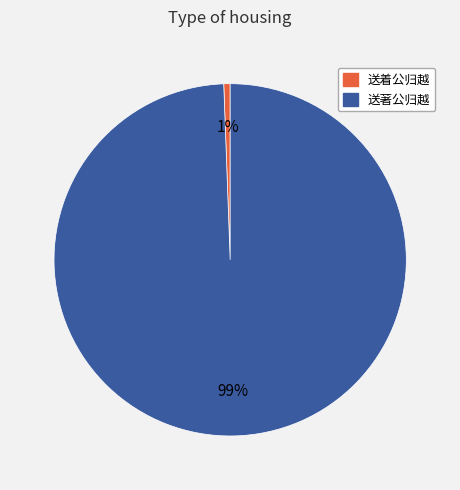

What is the largest slice in the pie chart?

送著公归越